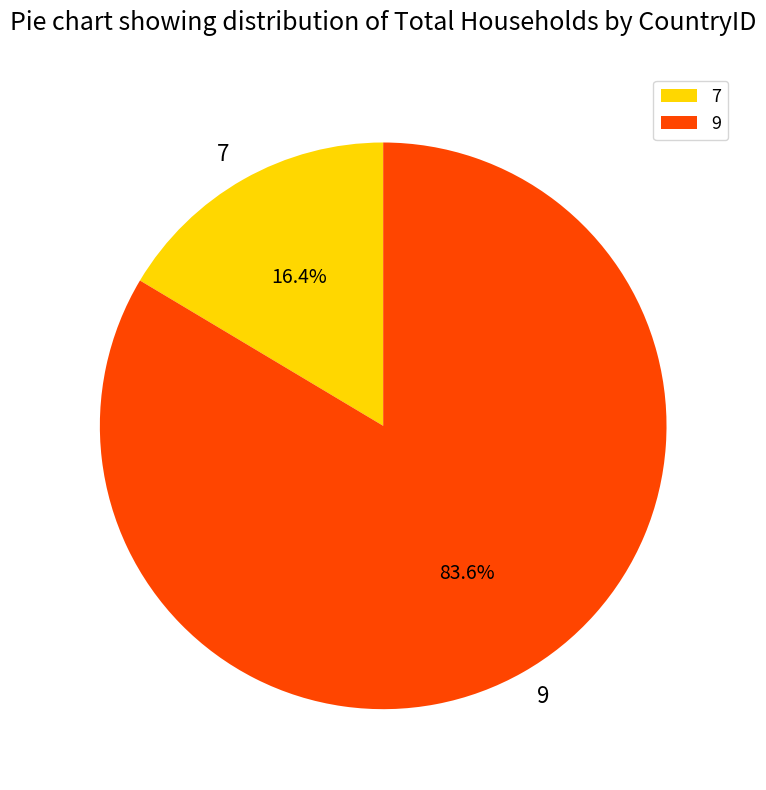

To the nearest percent, what is the average slice percentage?

50%